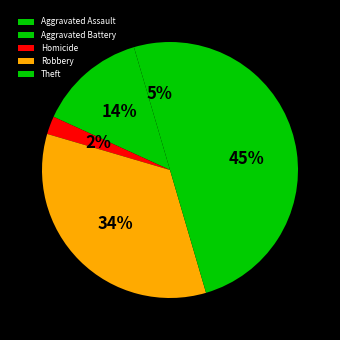

To the nearest percent, what portion does Aggravated Assault represent?

5%